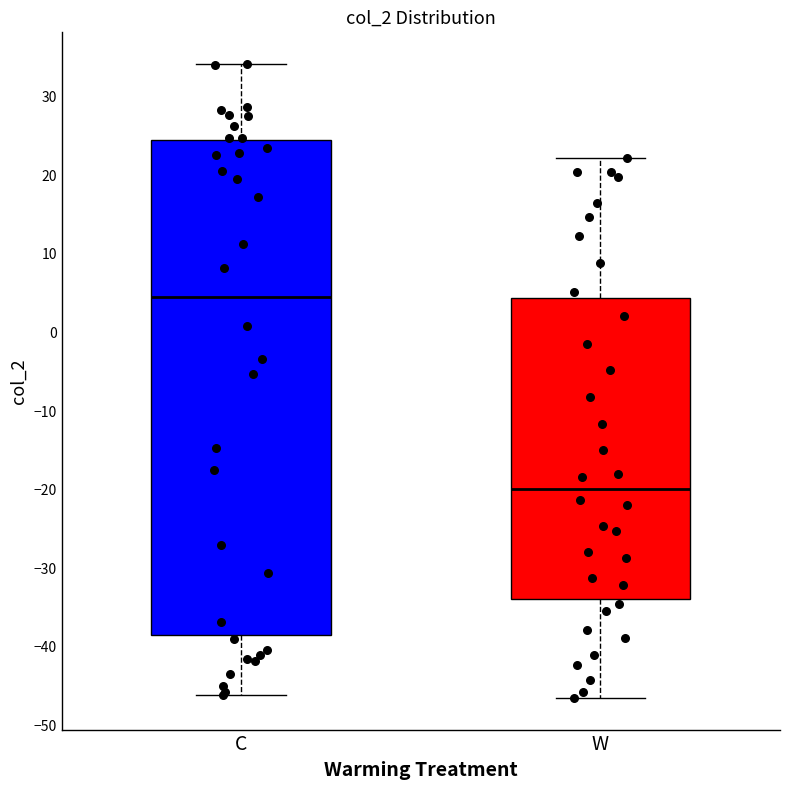

Where does the median line of the box for W sit on the y-axis? The values are not printed on the chart, so give them approximately, as read against the axis.

-20